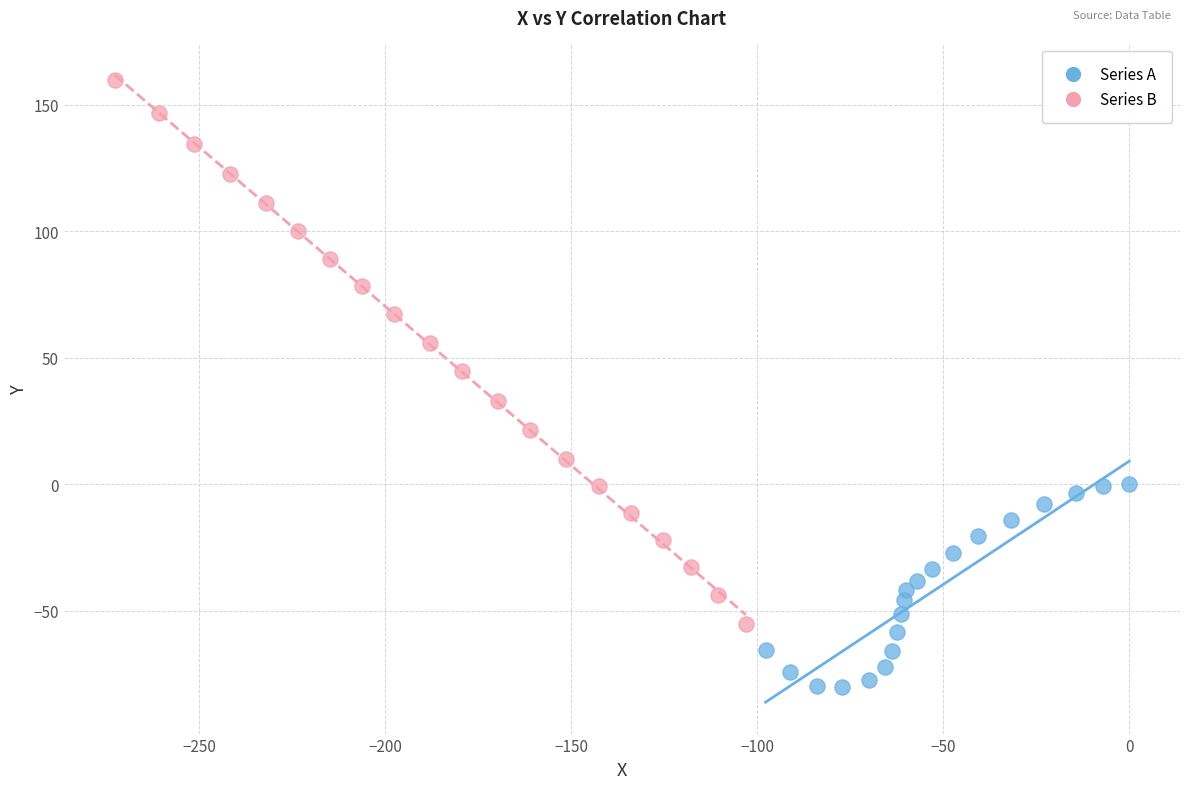

Which series has the widest spread of Y values?

Series B